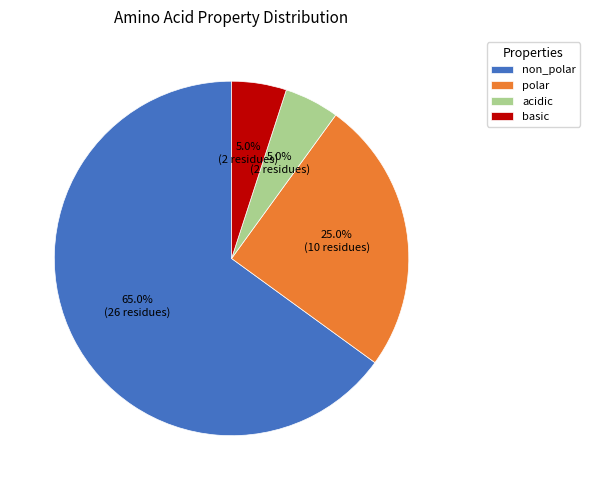

What is the majority slice?

non_polar